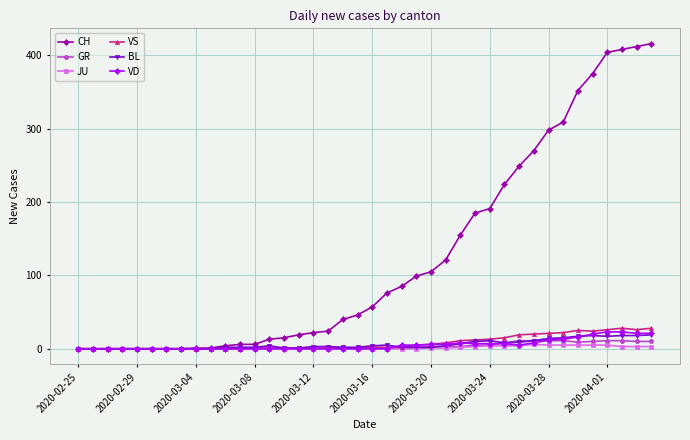

Which series has the largest total across all categories?

CH